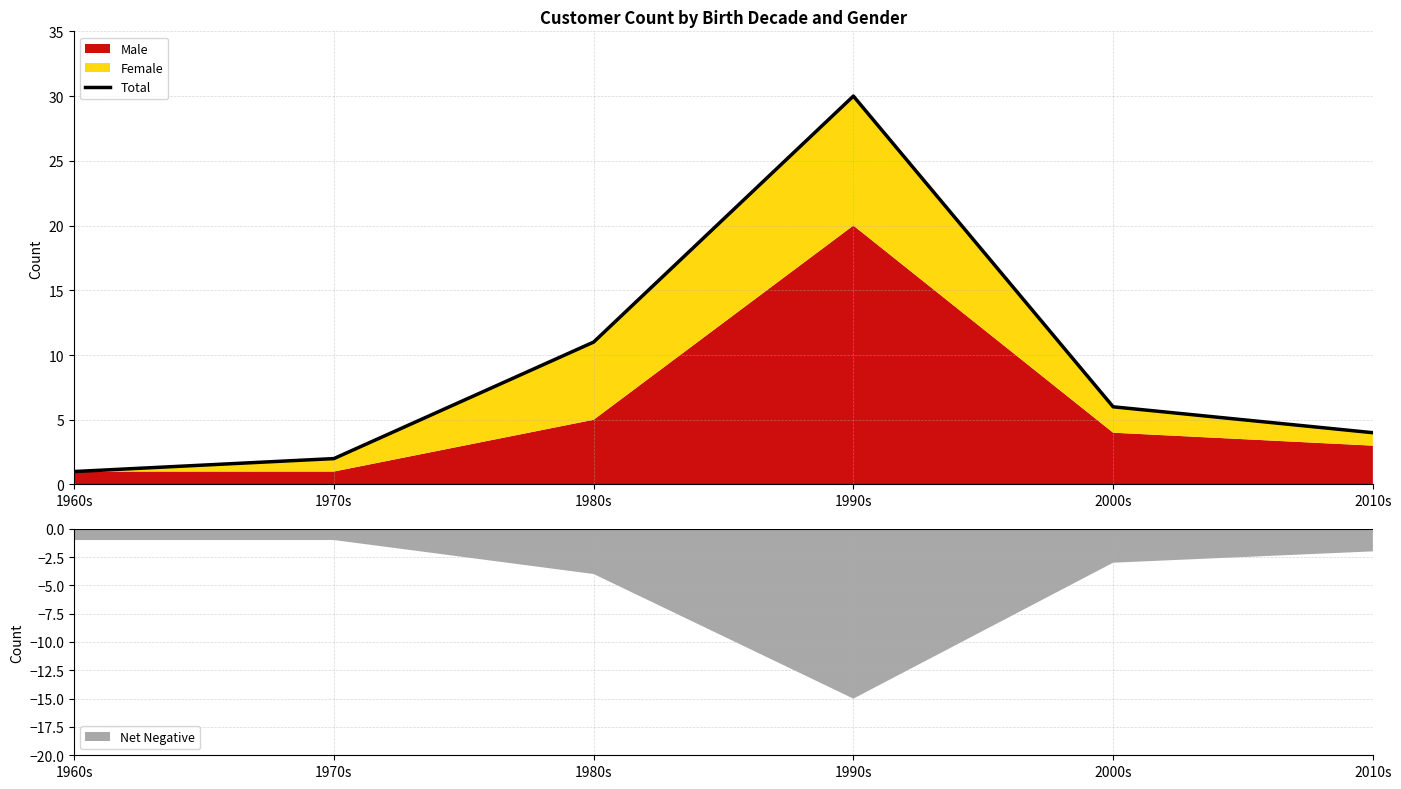

What is the value of the 2nd point from the left?

2